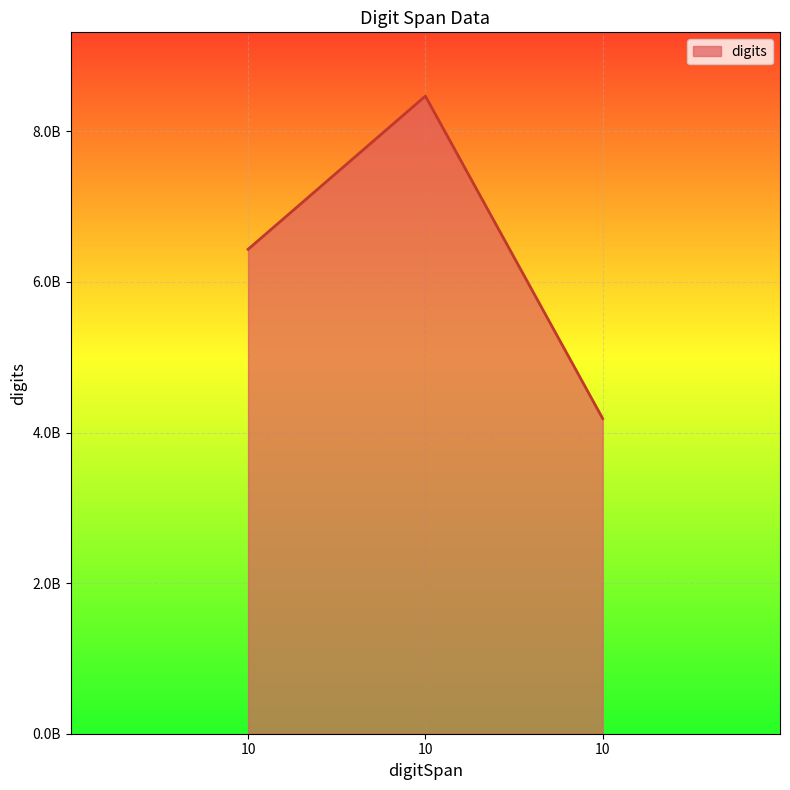

What is the smallest value displayed?

4184946413